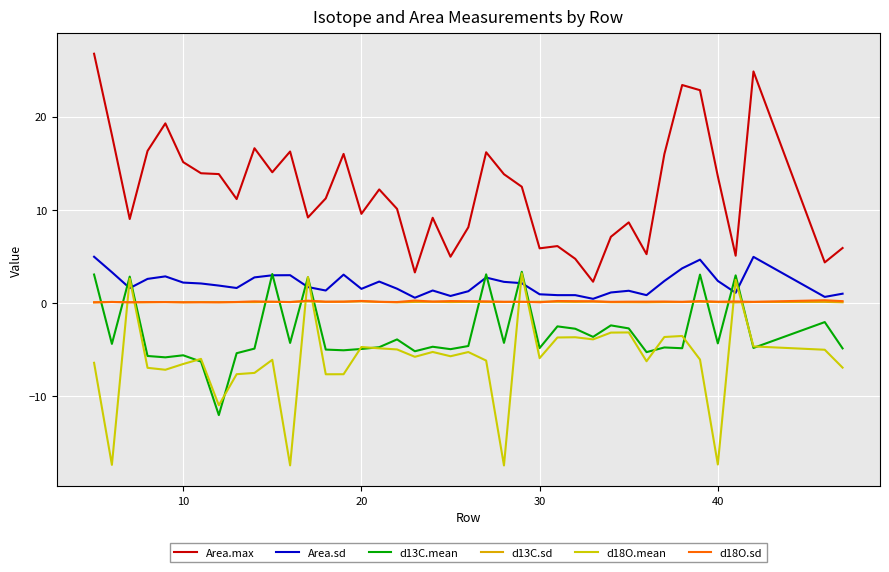

Does the chart have visible grid lines?

Yes